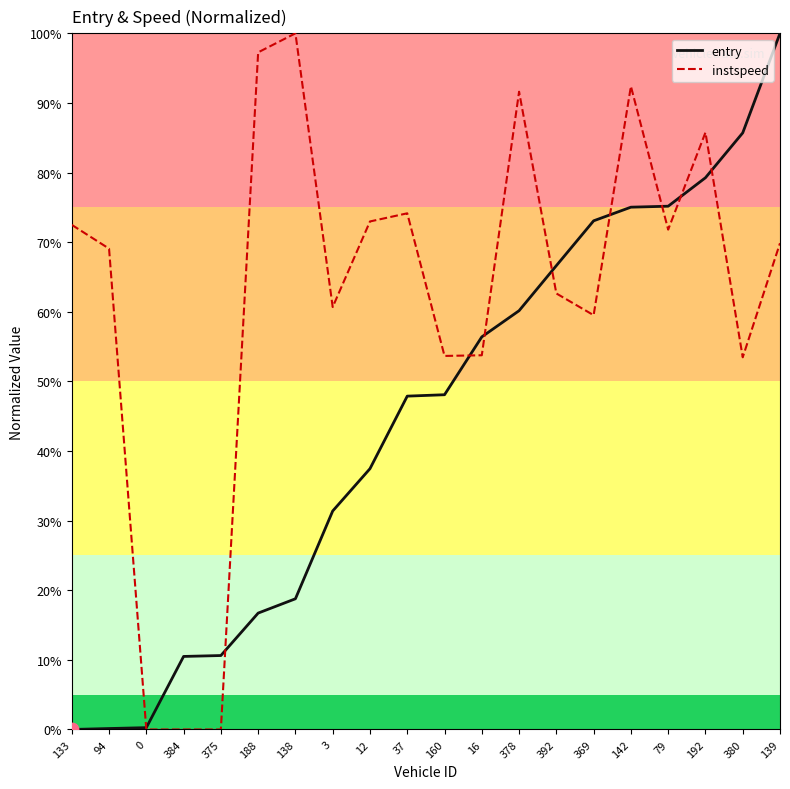

What is the total value across all series at 79?

147.0